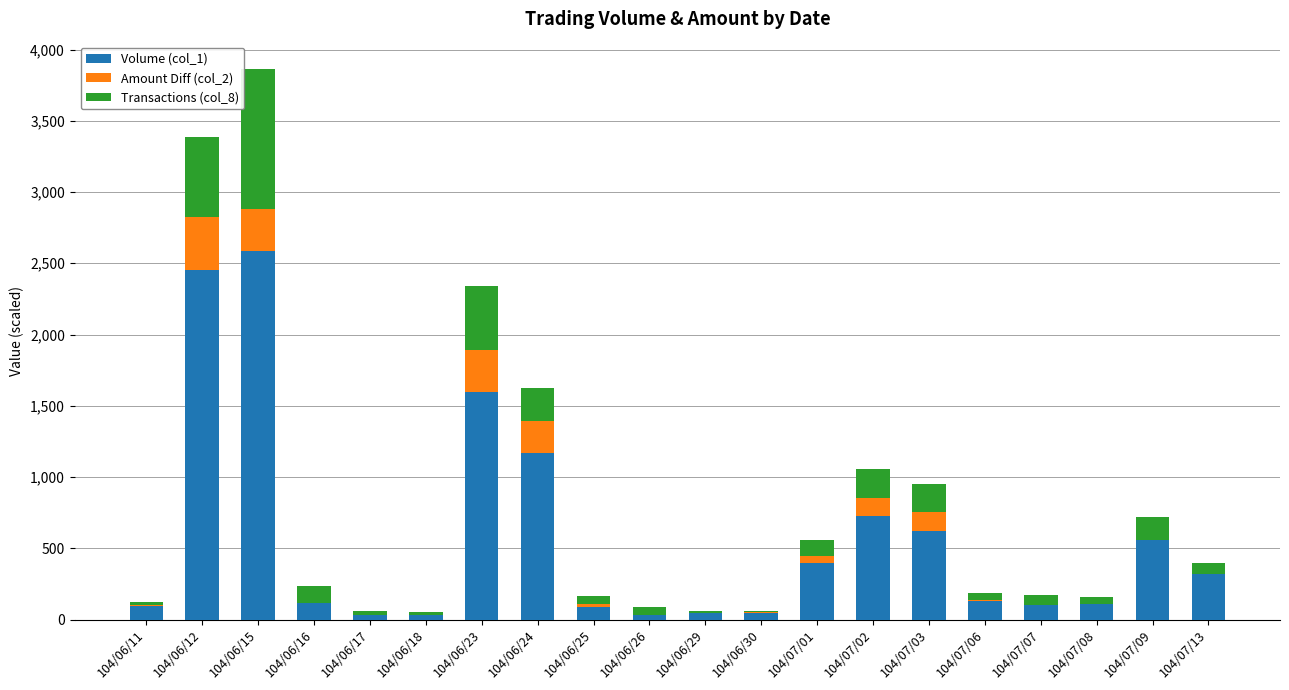

How many values in Amount Diff (col_2) are above zero?

17